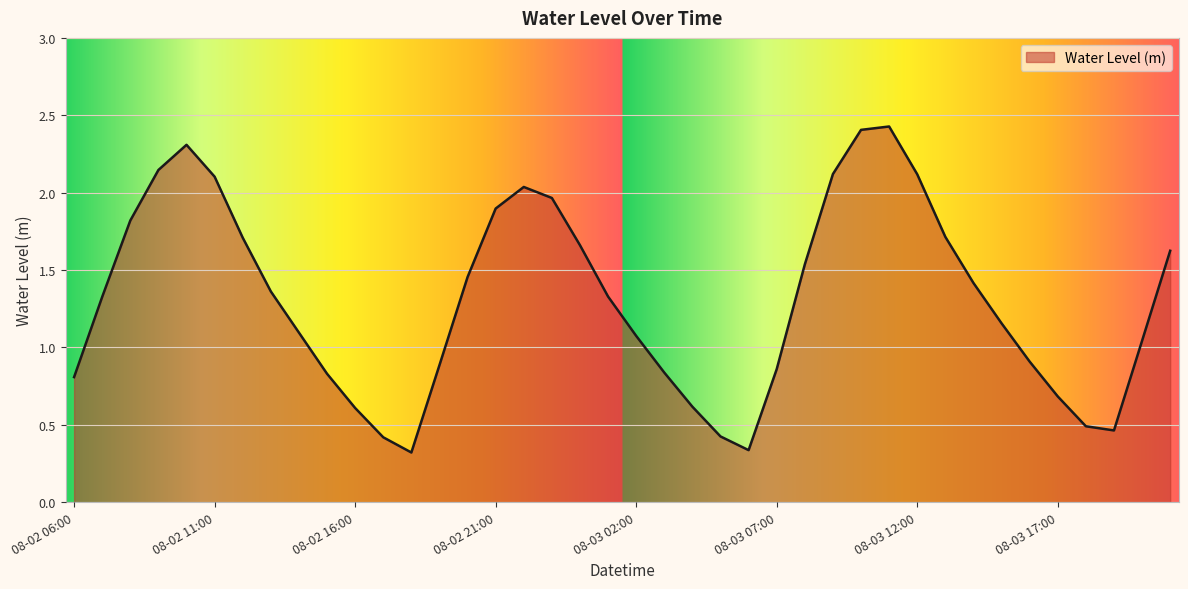

What is the maximum value shown in the chart?

2.4